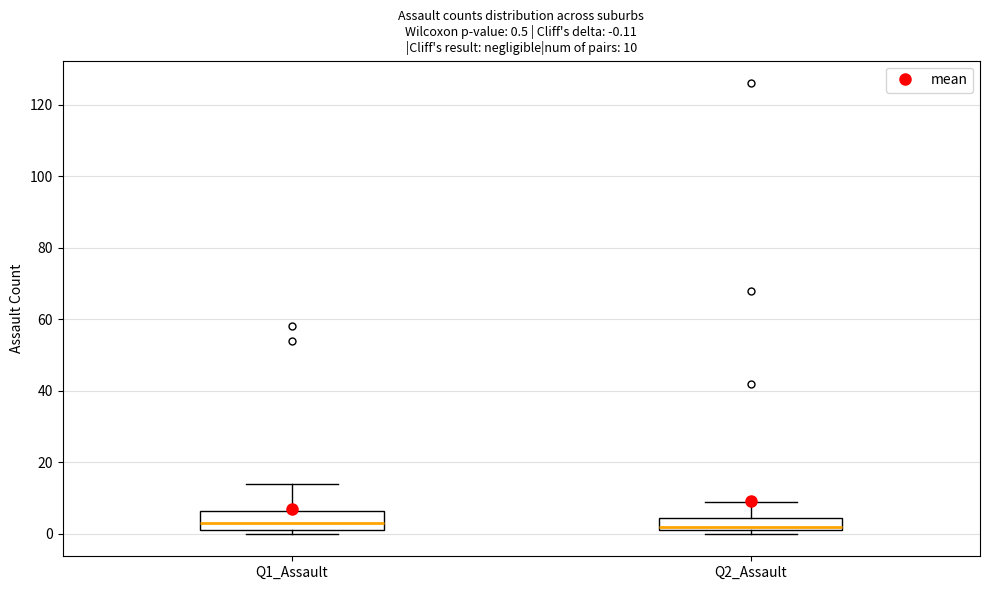

Comparing the boxes themselves (not the whiskers), which one is the tallest?

Q1_Assault